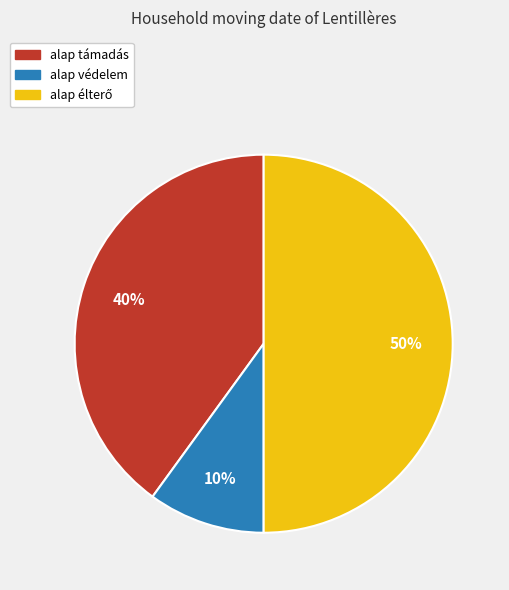

To the nearest percent, what is the average slice percentage?

33%